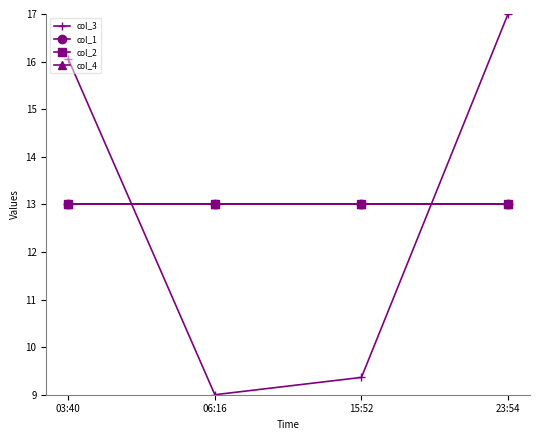

What is the label of the 4th point from the left?

23:54